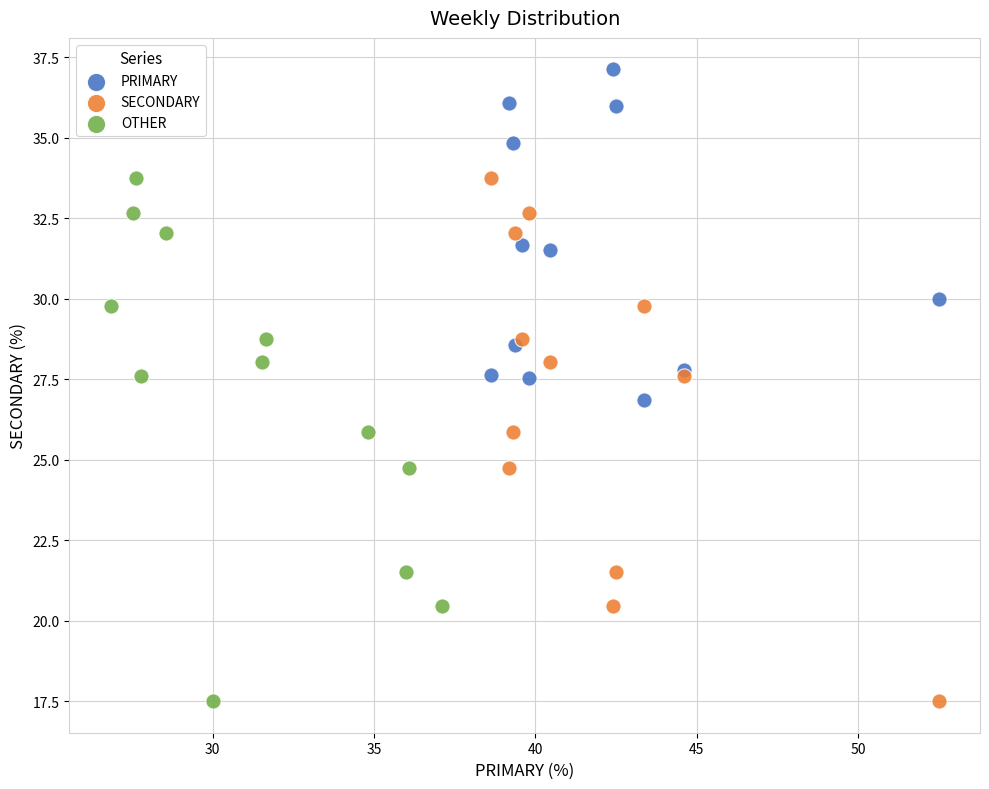

Which series contains the highest Y value?

PRIMARY